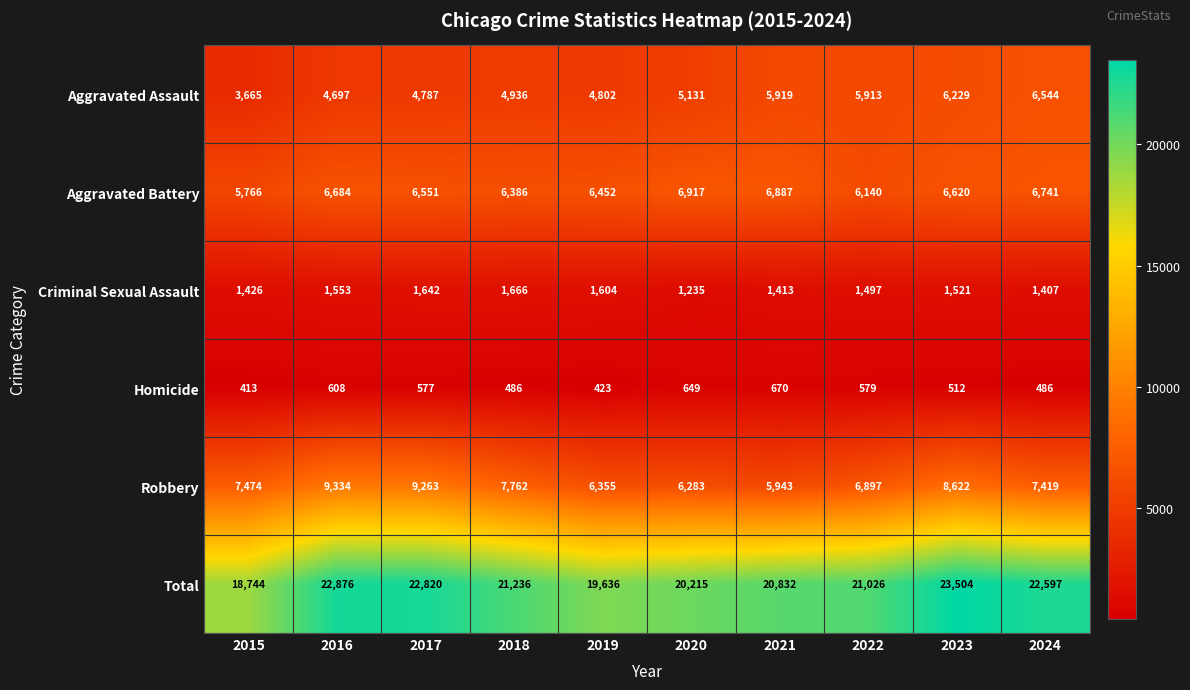

At how many categories does at least one series exceed 4169?

10